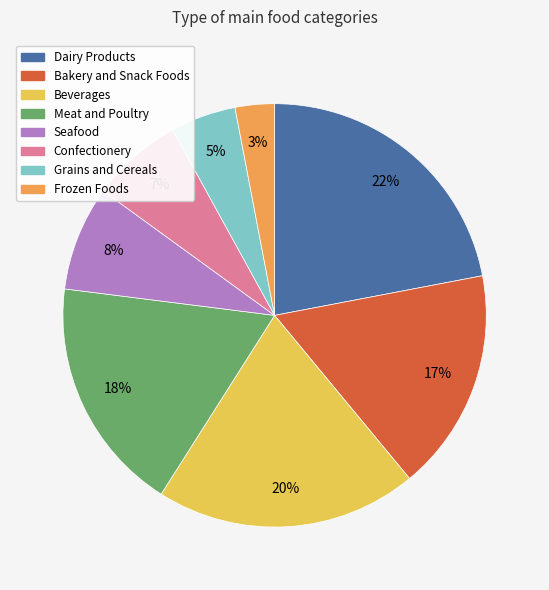

Combined, do Beverages and Dairy Products account for over 50%?

No